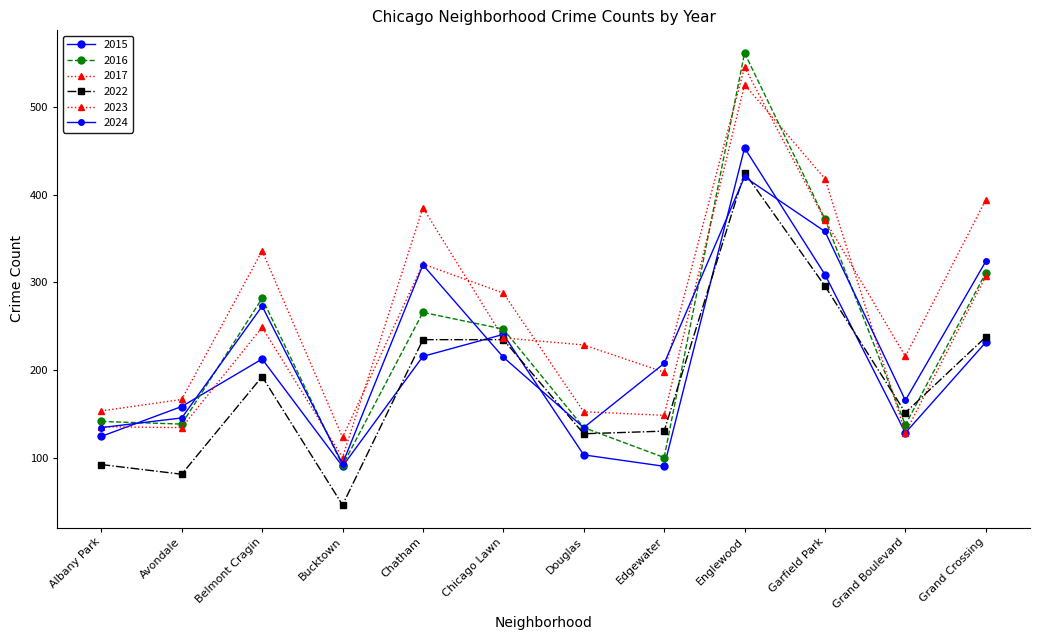

Does the chart have visible grid lines?

No